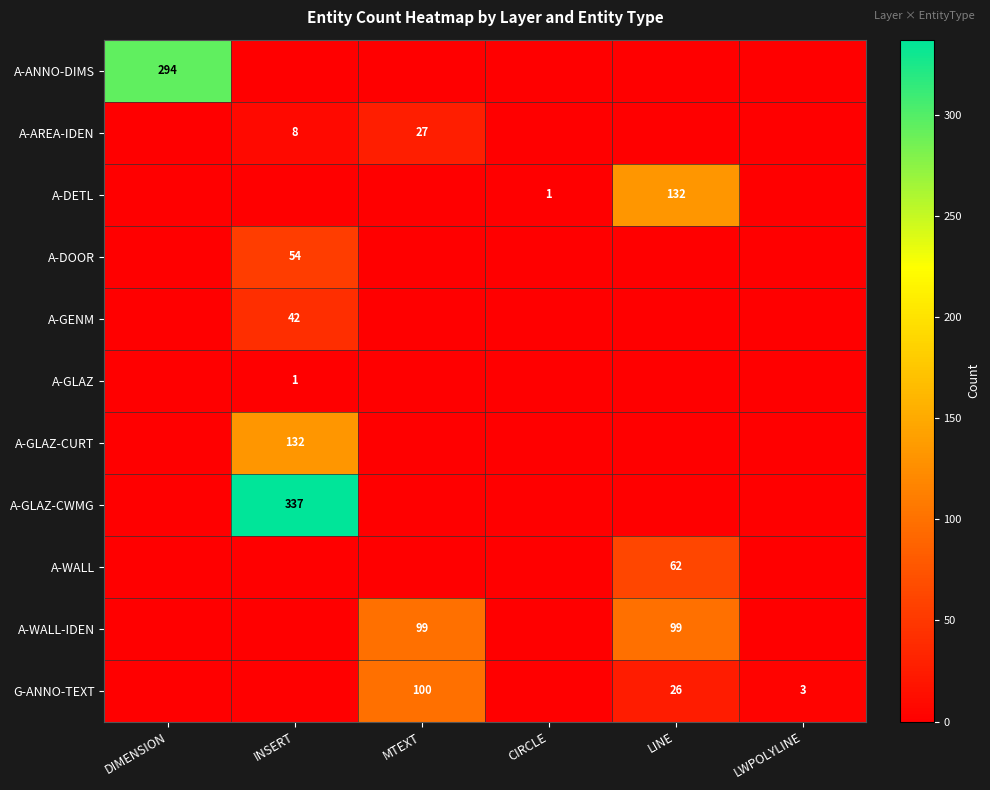

The A-AREA-IDEN series shows 8 at INSERT. True or false?

True